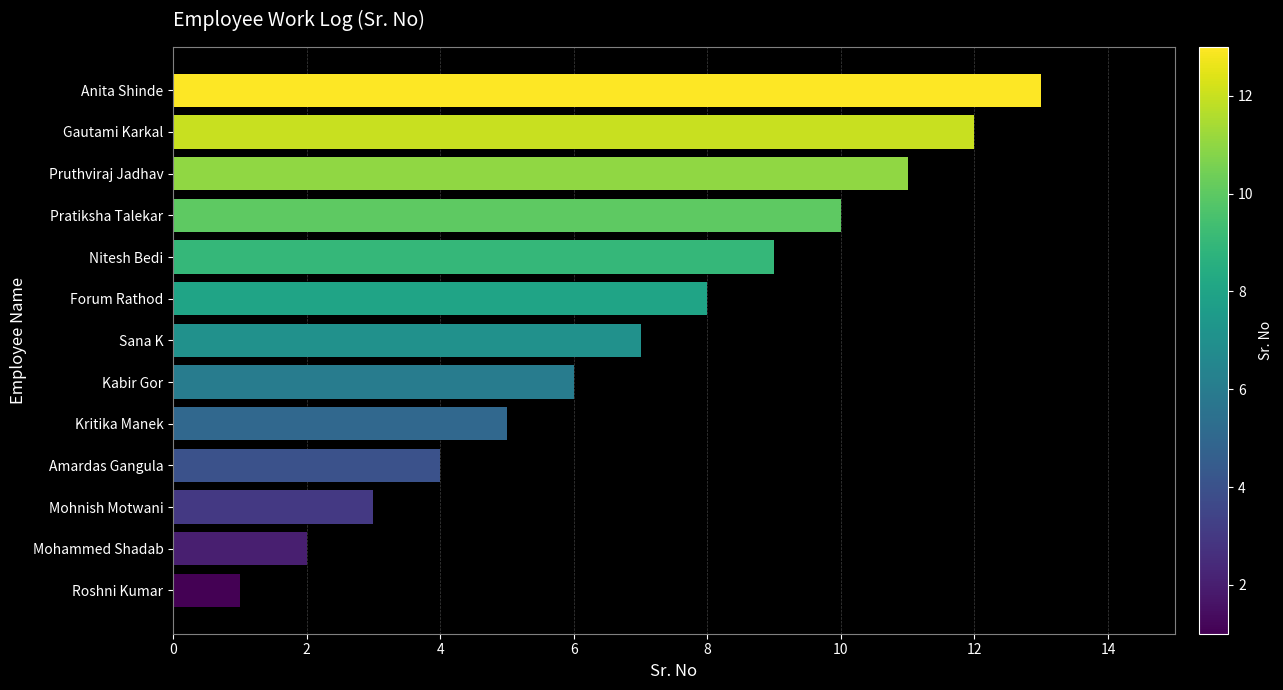

Which category has the highest value across all series?

Anita Shinde